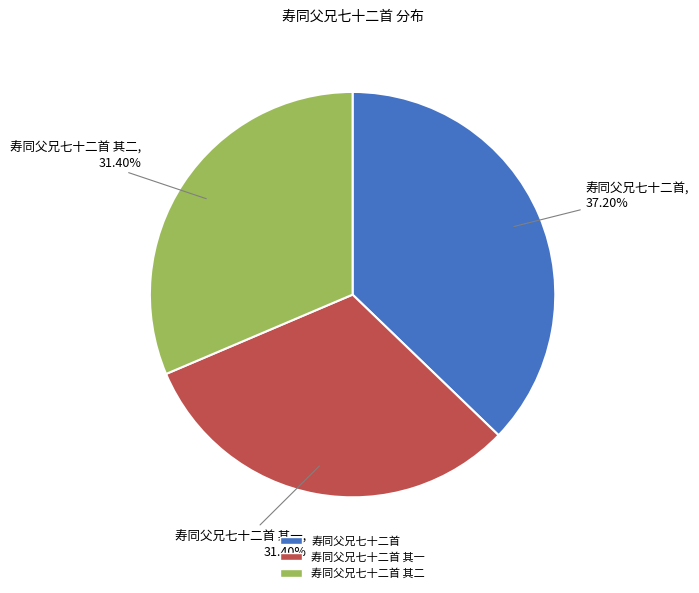

Does any single category account for the majority?

No